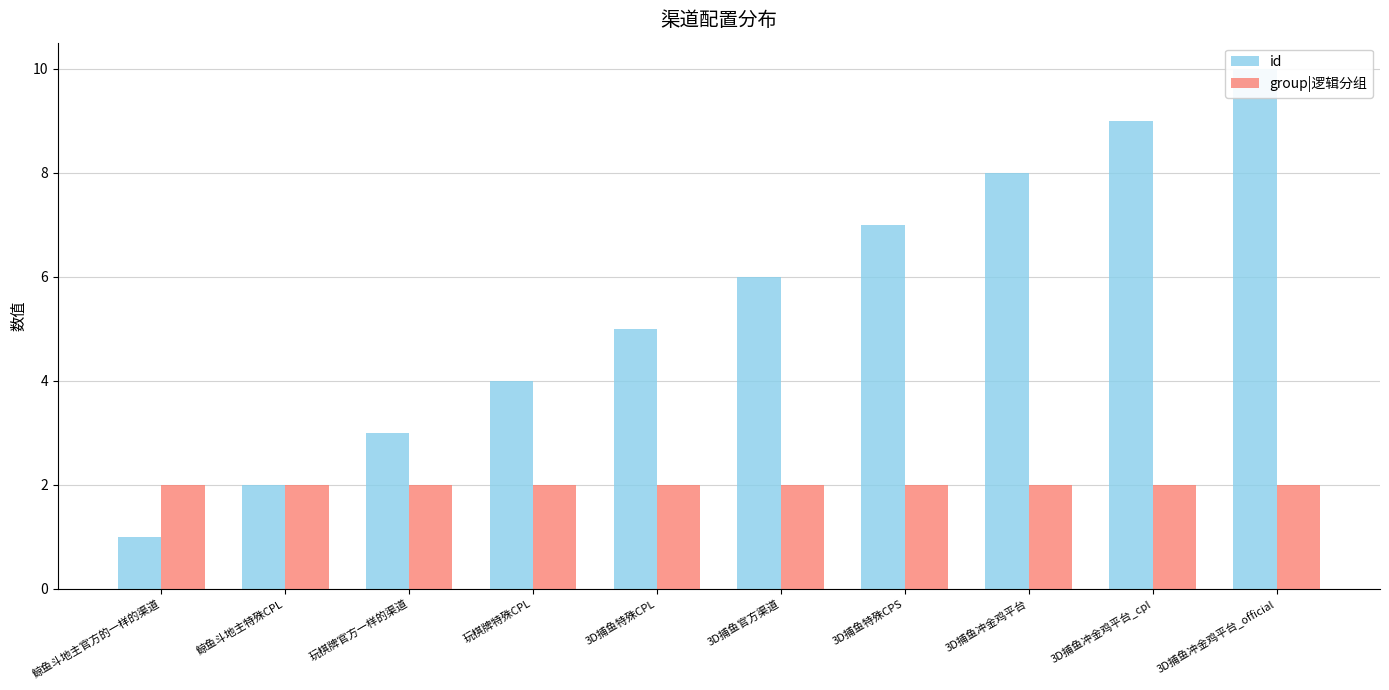

Reading right to left, extract all data points from this chart.

id: 3D捕鱼冲金鸡平台_official=10	3D捕鱼冲金鸡平台_cpl=9	3D捕鱼冲金鸡平台=8	3D捕鱼特殊CPS=7	3D捕鱼官方渠道=6	3D捕鱼特殊CPL=5	玩棋牌特殊CPL=4	玩棋牌官方一样的渠道=3	鲸鱼斗地主特殊CPL=2	鲸鱼斗地主官方的一样的渠道=1
group|逻辑分组: 3D捕鱼冲金鸡平台_official=2	3D捕鱼冲金鸡平台_cpl=2	3D捕鱼冲金鸡平台=2	3D捕鱼特殊CPS=2	3D捕鱼官方渠道=2	3D捕鱼特殊CPL=2	玩棋牌特殊CPL=2	玩棋牌官方一样的渠道=2	鲸鱼斗地主特殊CPL=2	鲸鱼斗地主官方的一样的渠道=2